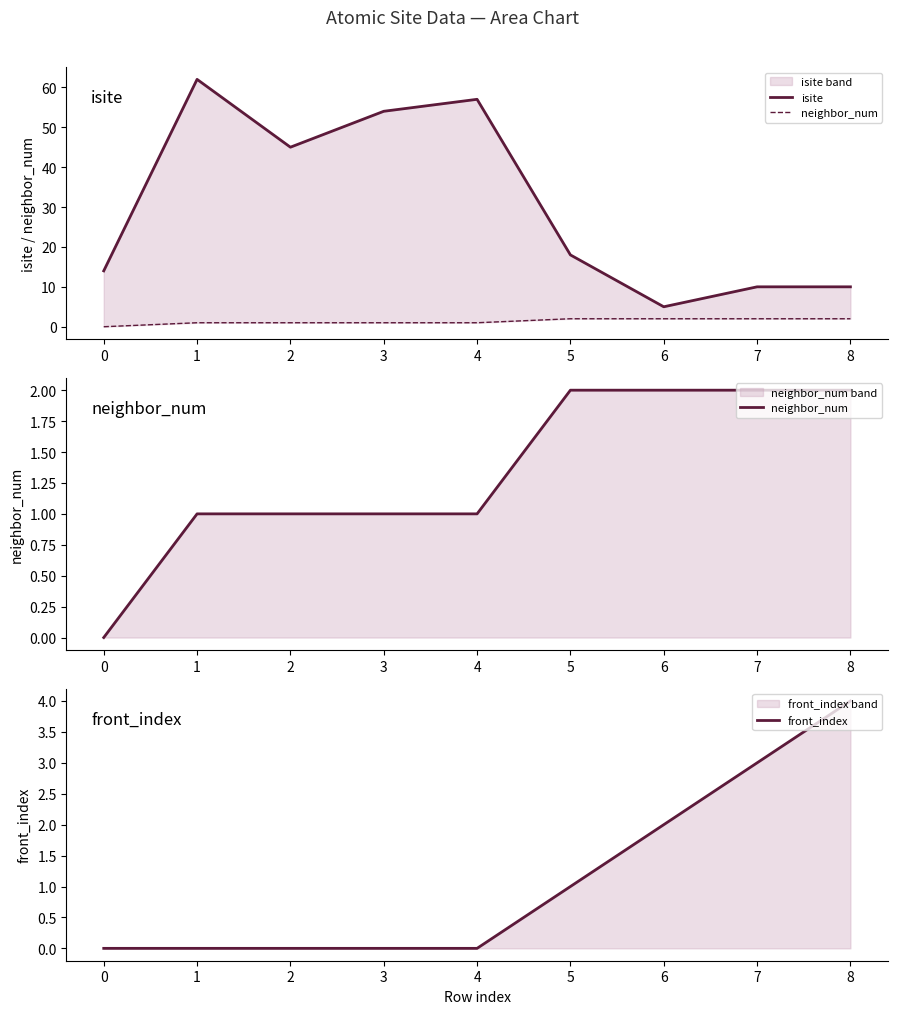

Is it true that front_index equals -3 at 2?

False